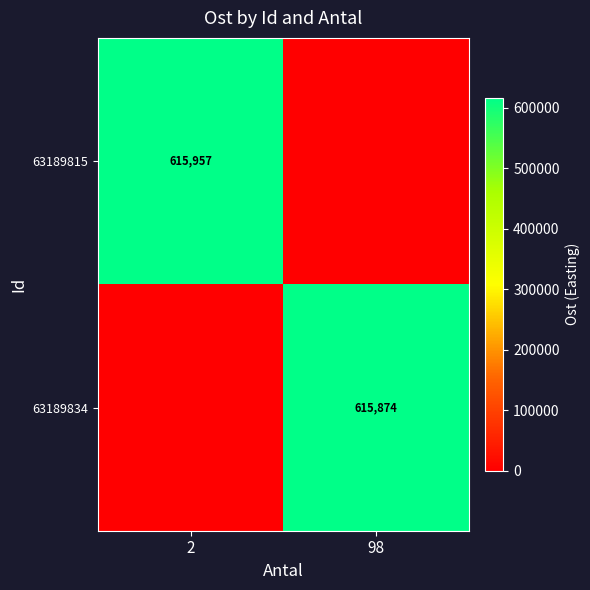

True or false: 63189834 has a value of 159131 at 98.

False